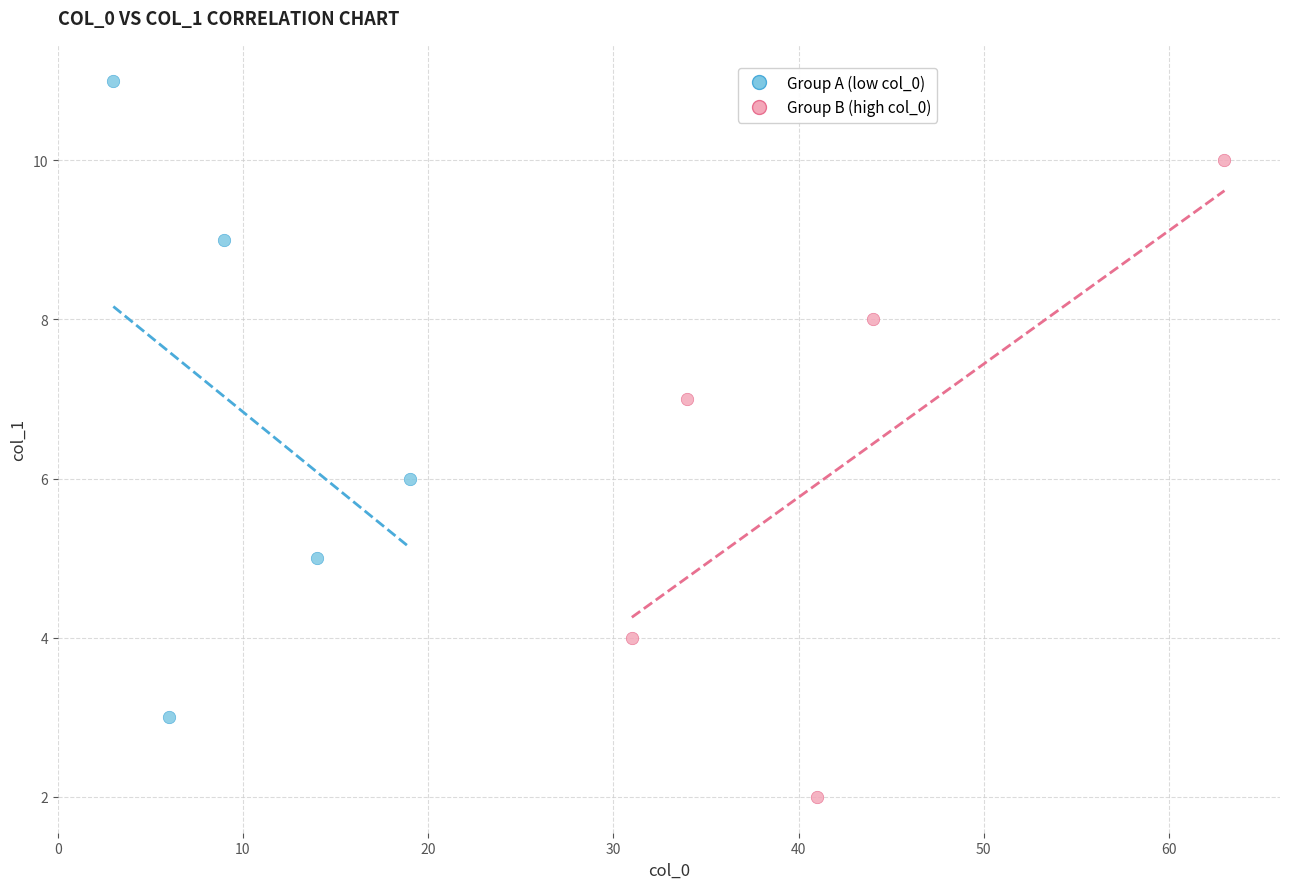

Which series contains the highest Y value?

Group A (low col_0)